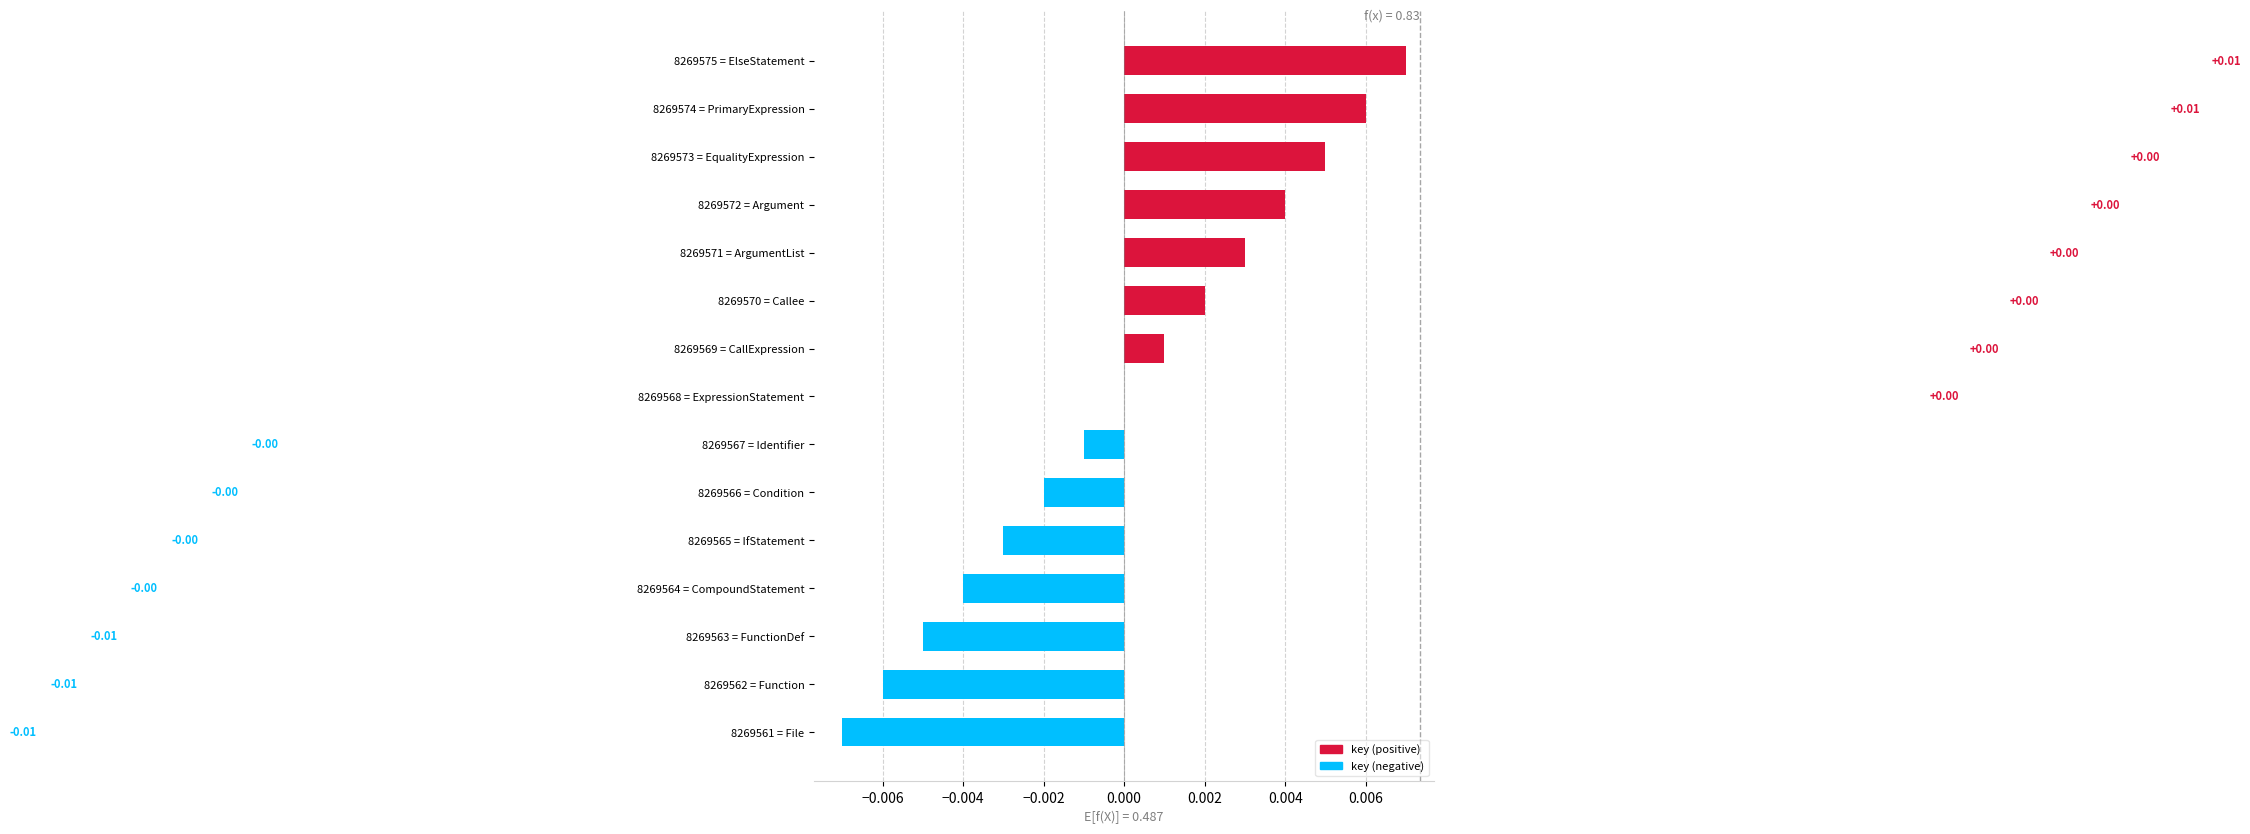

Between 8269563 = FunctionDef and 8269565 = IfStatement, which is larger?

8269565 = IfStatement